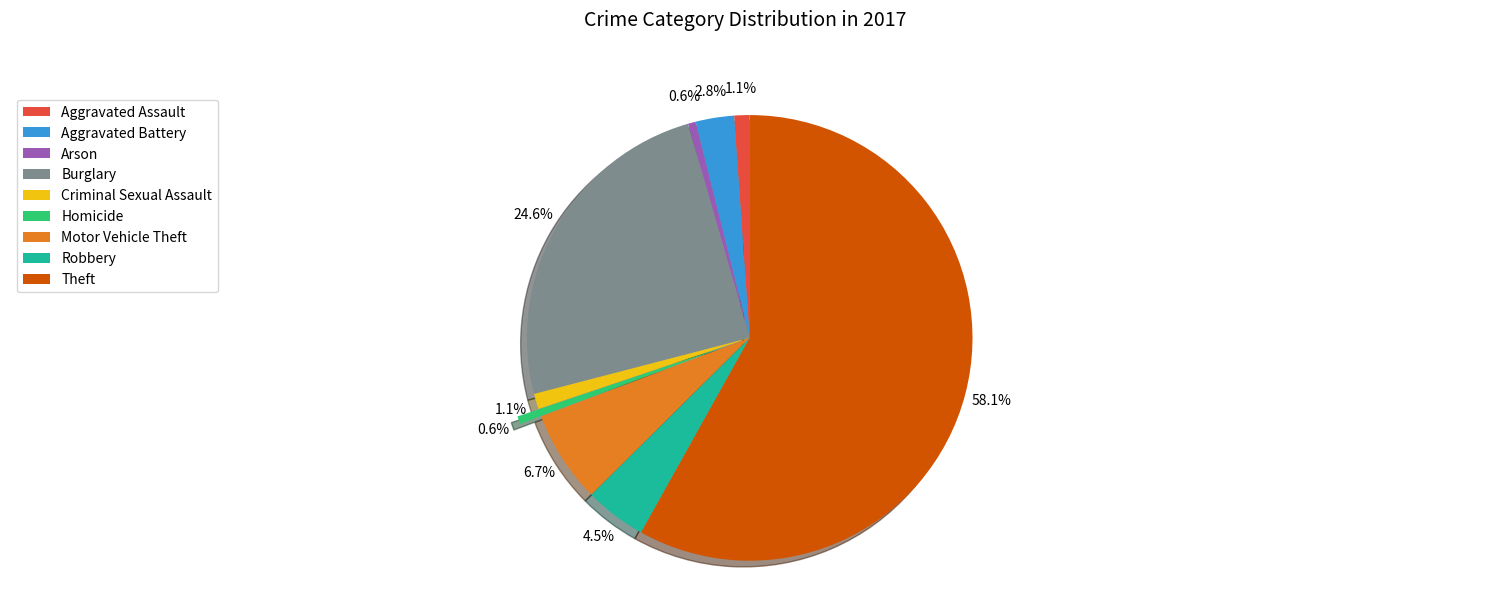

The Homicide slice represents 1% of the pie. True or false?

True